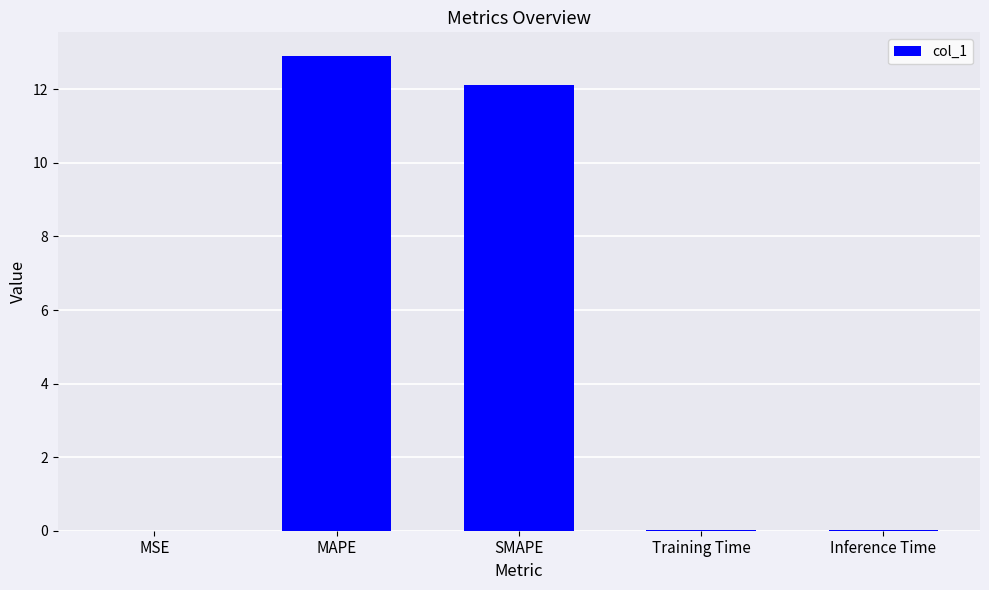

What is the greatest value displayed?

12.9